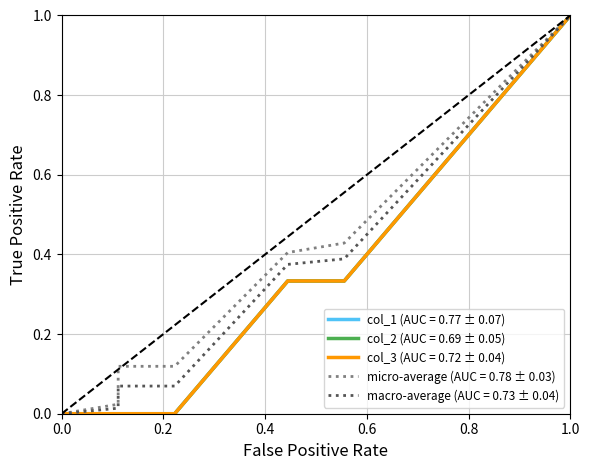

How many col_2 values are between 0 and 1?

16